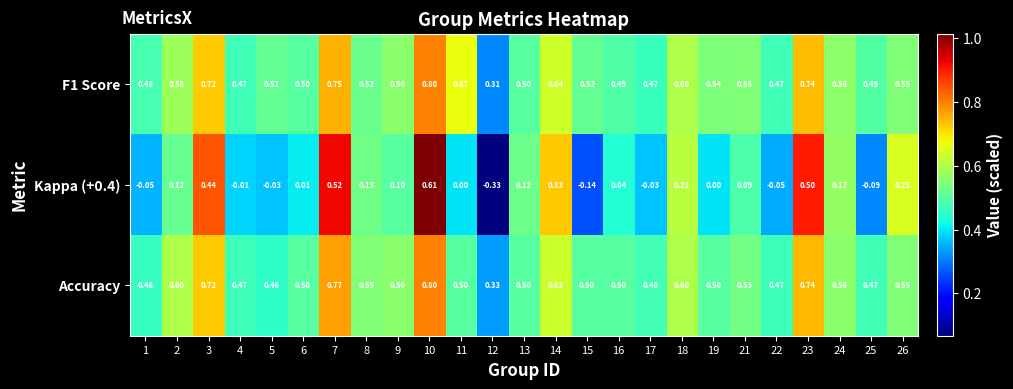

At which category is the sum across all series the highest?

10